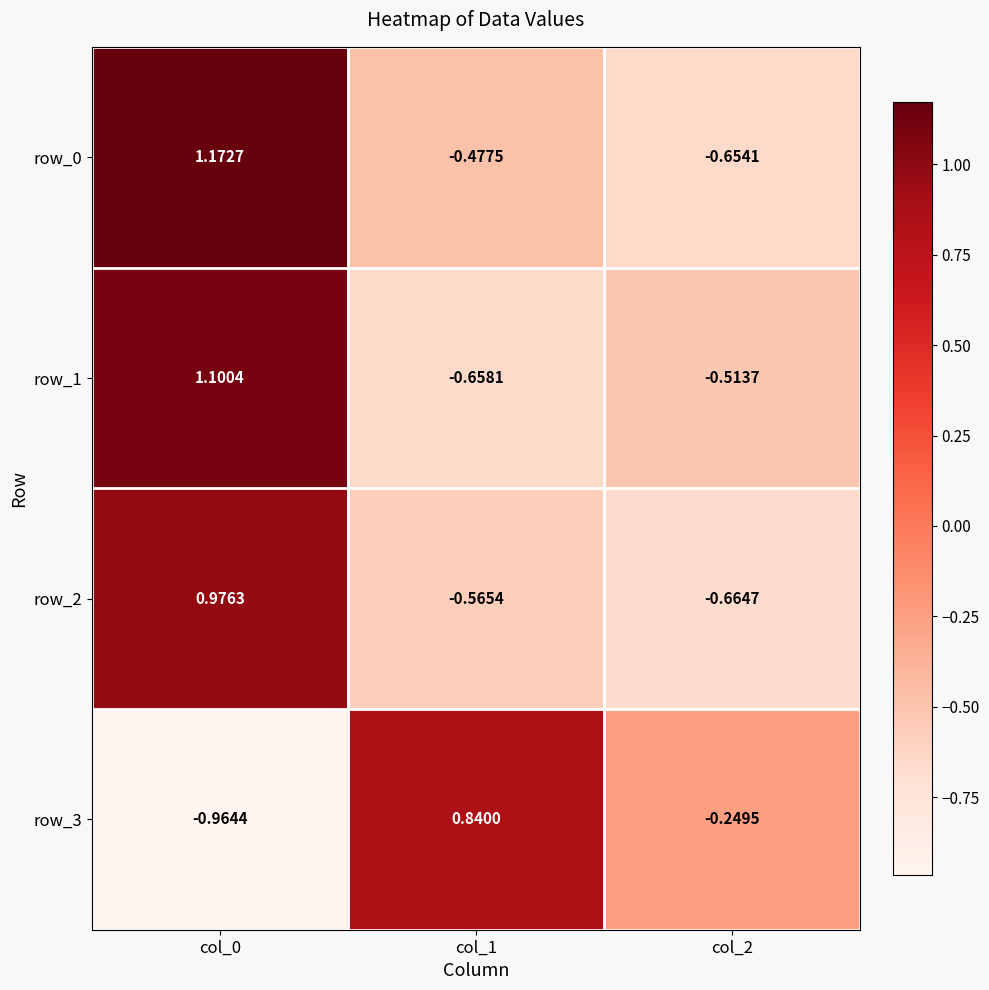

Is the value of row_0 at col_0 greater than the value of row_3 at col_2?

Yes